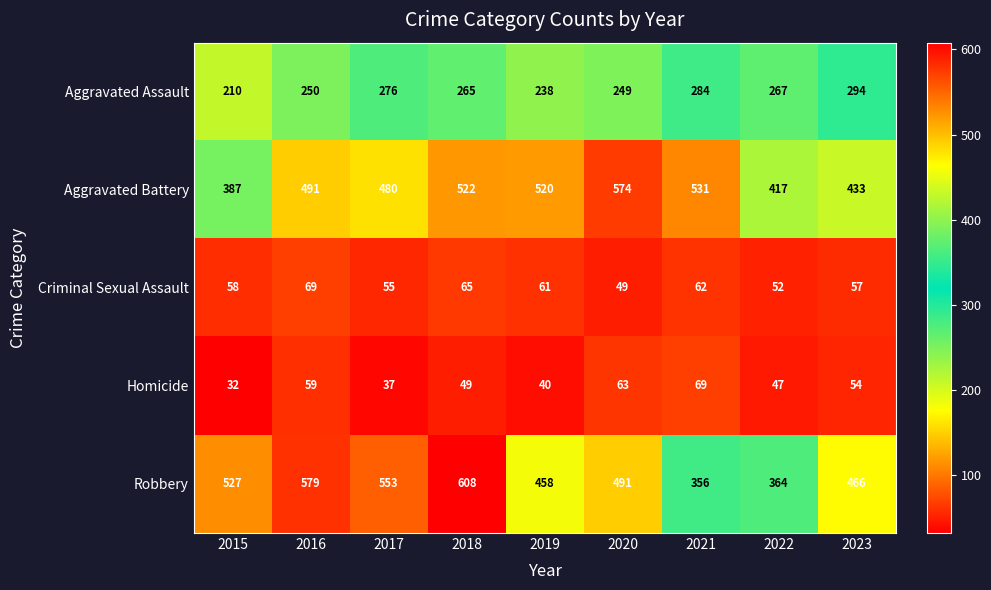

How many distinct data groups are displayed?

5